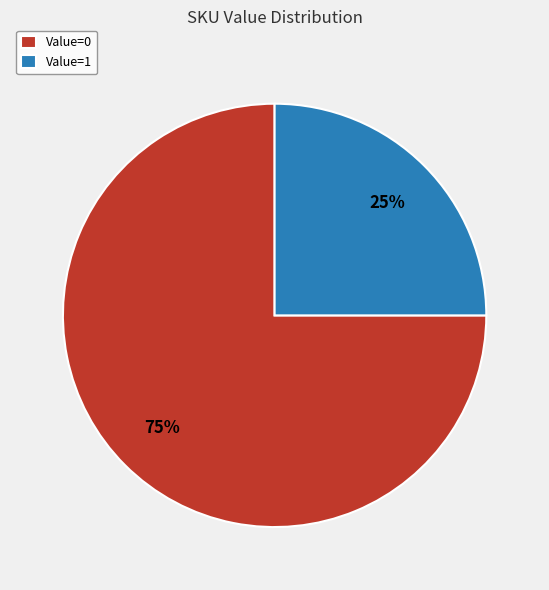

True or false: Value=0 accounts for 86% of the total.

False